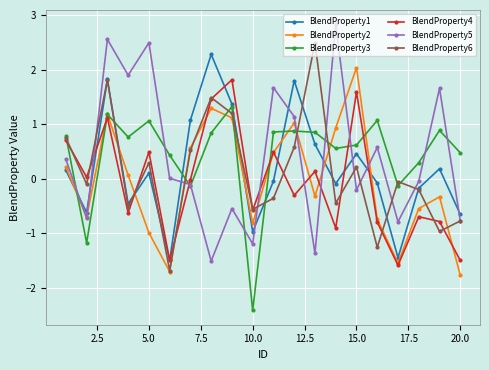

How many values in the BlendProperty3 series are below 0?

4